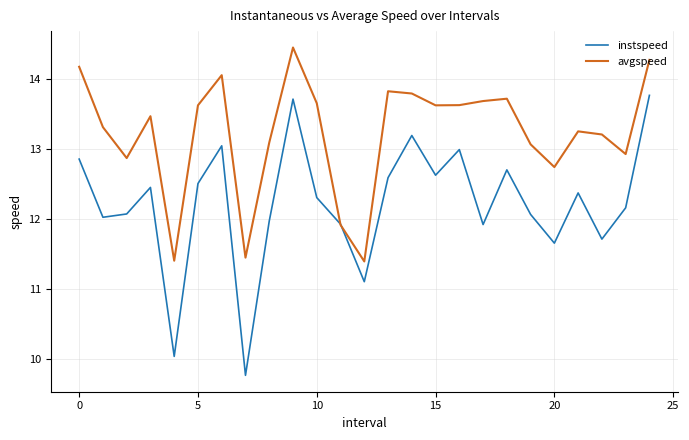

Rank the series by their average value, from highest to lowest.

avgspeed, instspeed